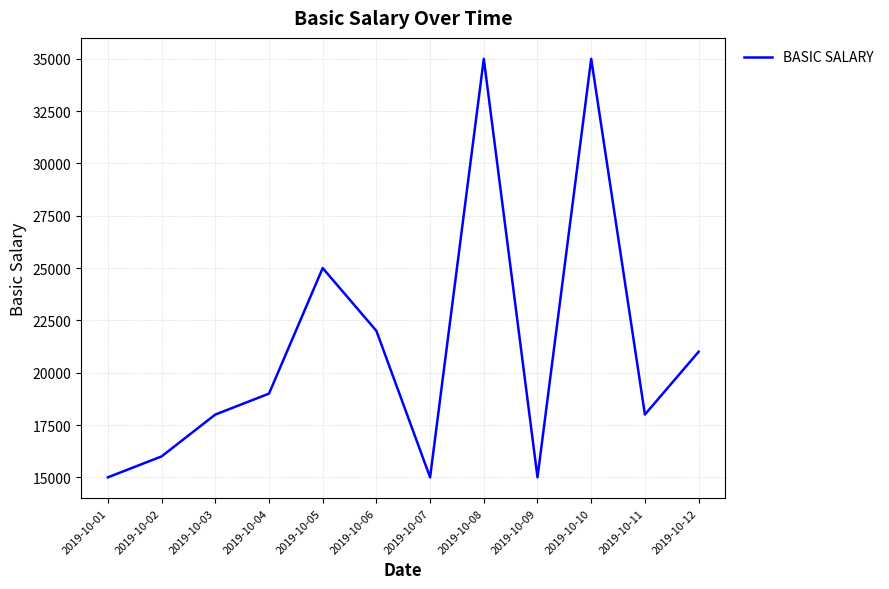

What is the greatest value displayed?

35000